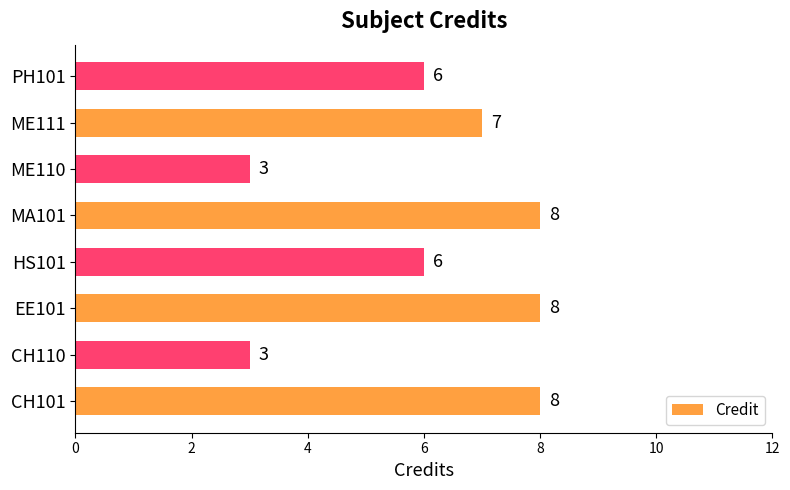

Count the number of data series in this chart.

1